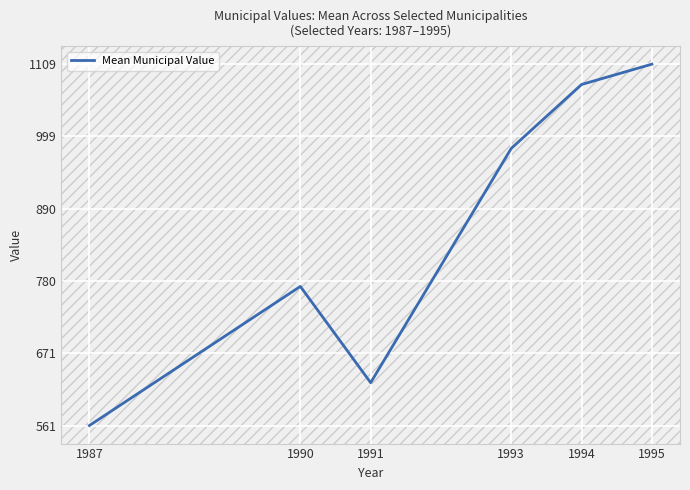

At which category does the data reach its first local peak?

1990